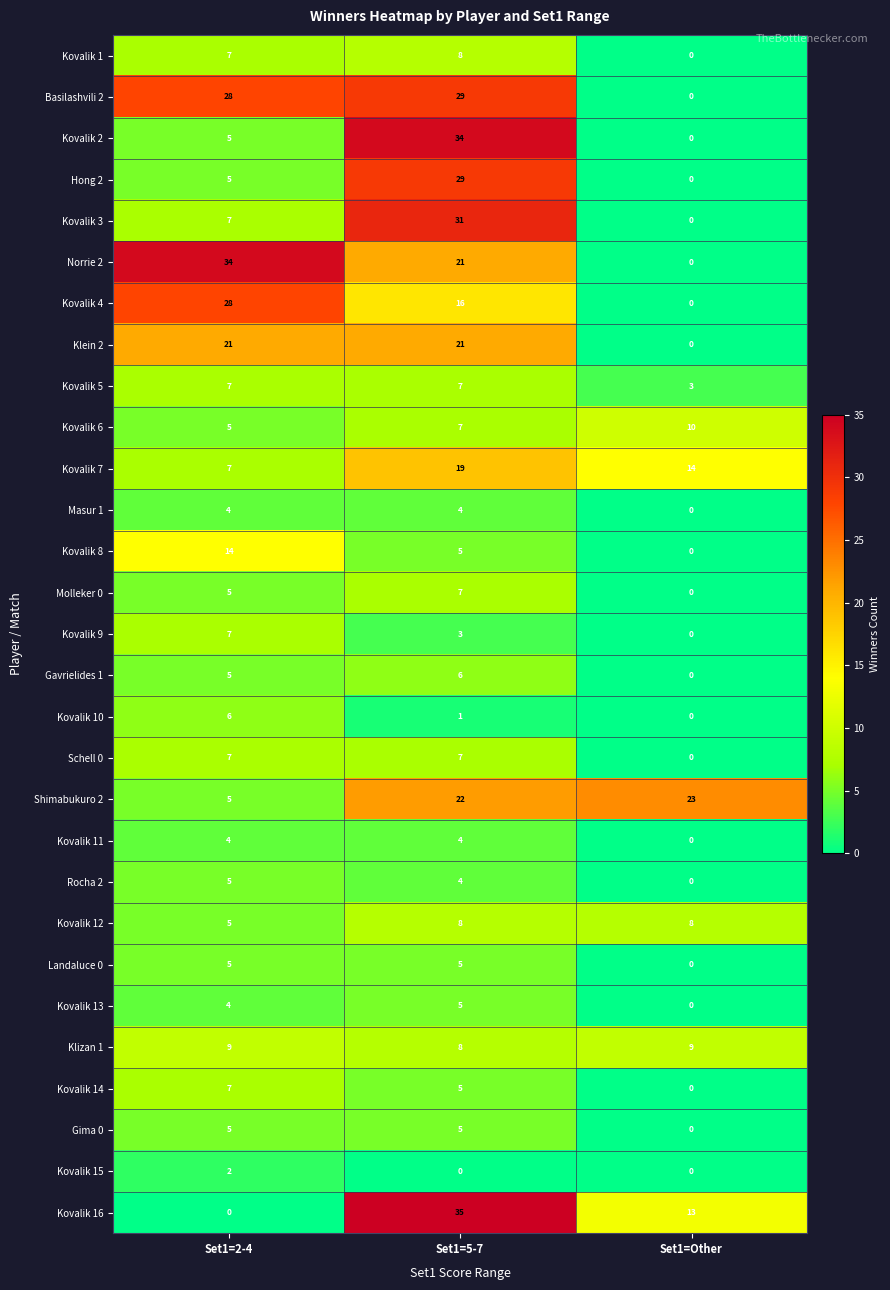

What is the difference between the highest and lowest values at Set1=2-4?

34